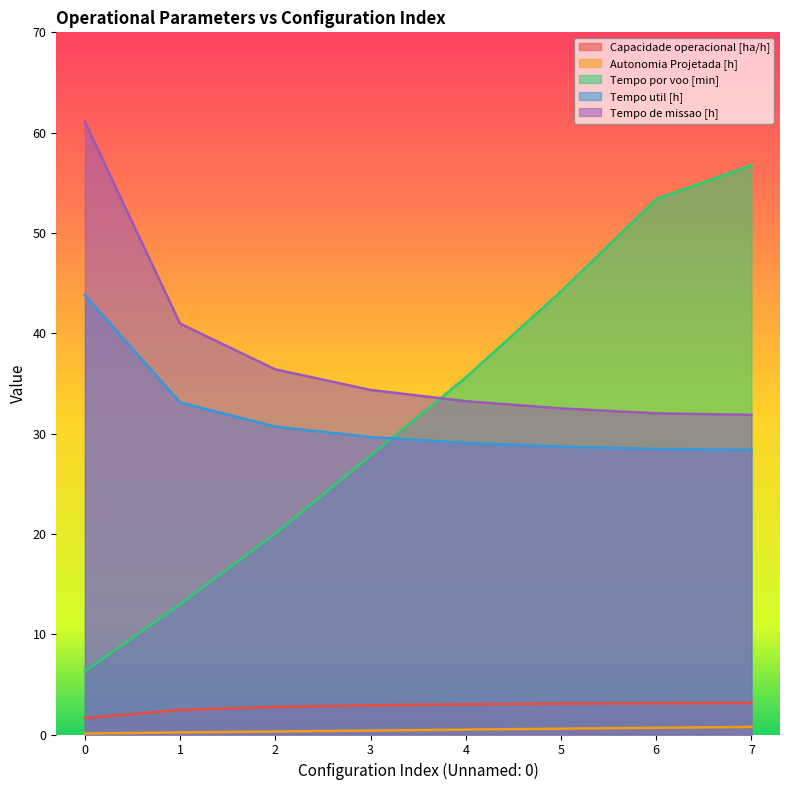

Reading right to left, what are all the values shown in this chart?

Capacidade operacional [ha/h]: 3.1	3.1	3.1	3.0	2.9	2.7	2.4	1.6
Autonomia Projetada [h]: 0.8	0.7	0.6	0.5	0.4	0.3	0.2	0.1
Tempo por voo [min]: 56.8	53.4	44.2	35.6	27.8	20.0	13.0	6.3
Tempo util [h]: 28.4	28.5	28.7	29.1	29.6	30.7	33.1	43.8
Tempo de missao [h]: 31.9	32.0	32.5	33.2	34.4	36.4	41.0	61.1